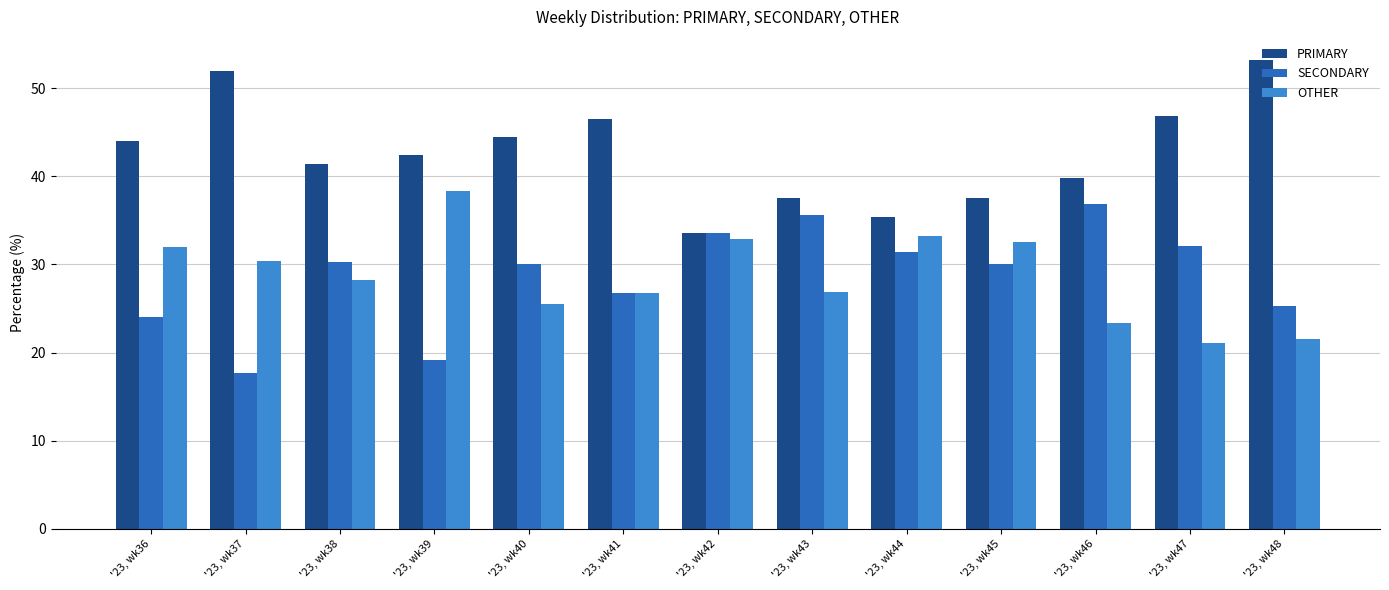

Is it true that PRIMARY equals 23.5 at '23, wk45?

False